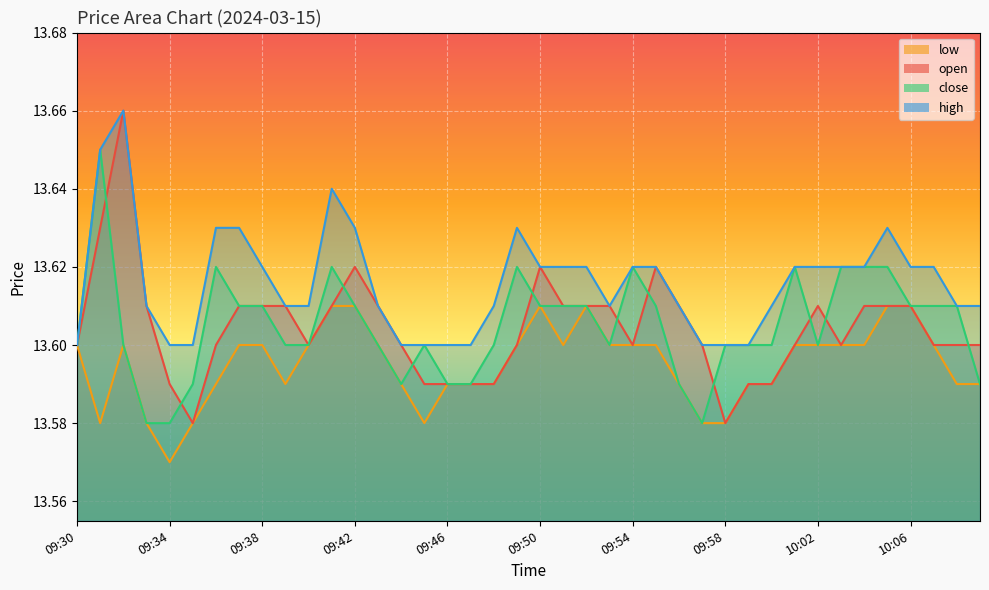

How many interior local valleys does the open series have?

5